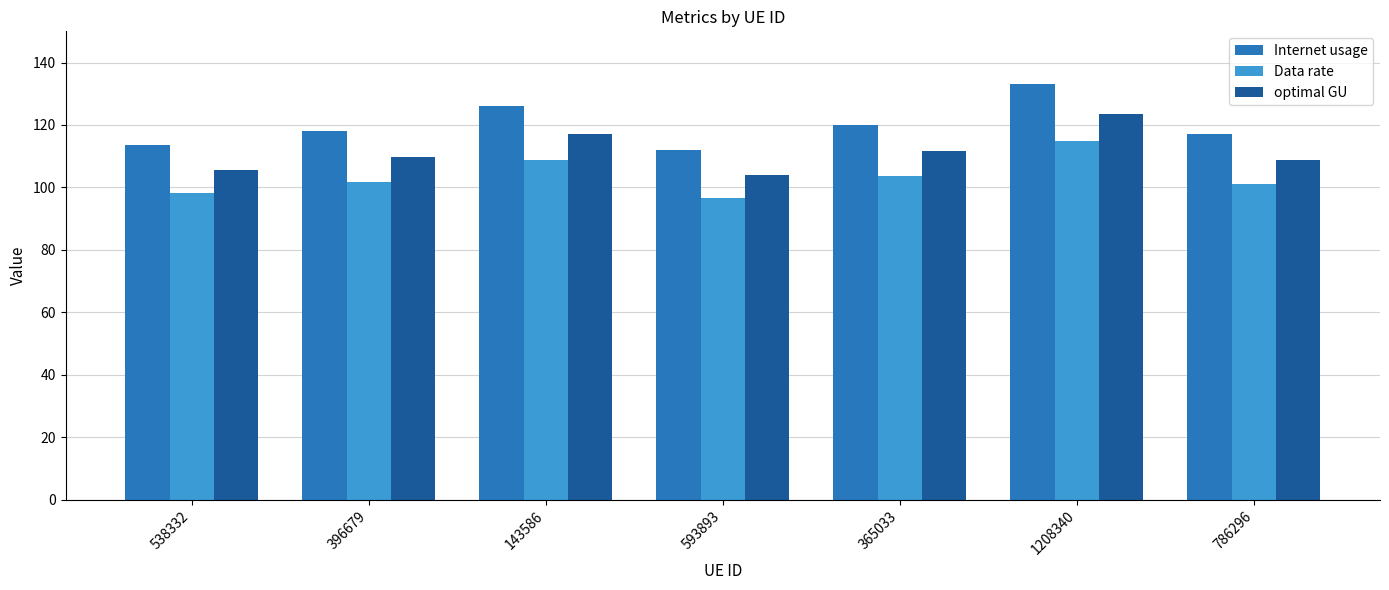

How many groups of bars are there?

7